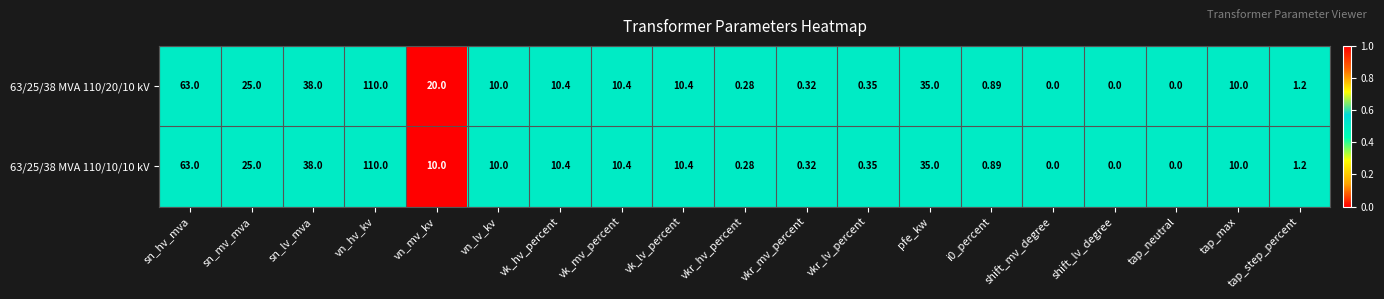

At which category is the sum across all series the highest?

vn_hv_kv